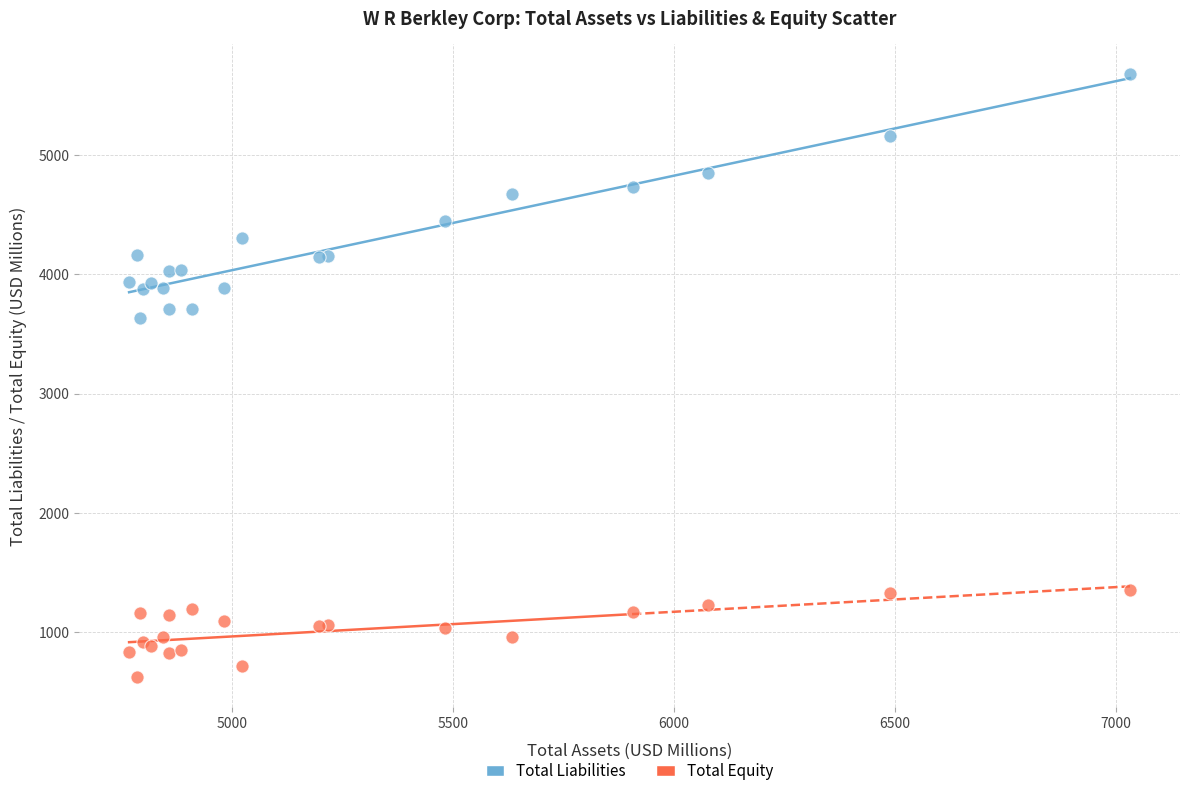

What is the X range (max minus min) for the scatter plot?

2263.5